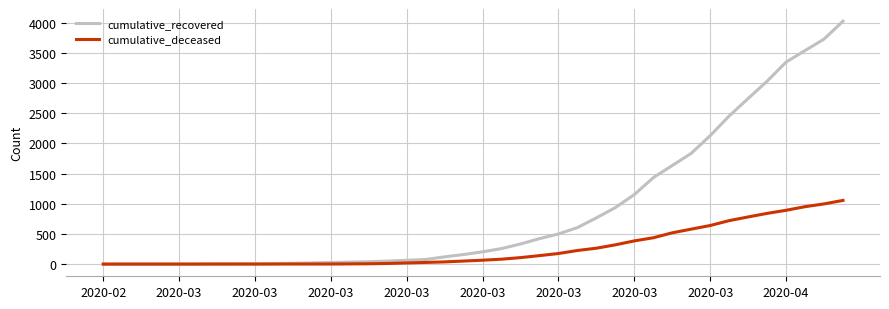

Rank the series by their maximum value, from highest to lowest.

cumulative_recovered, cumulative_deceased